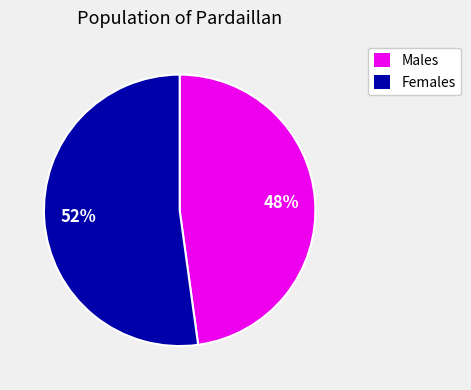

Is there any slice that represents more than half of the pie?

Yes